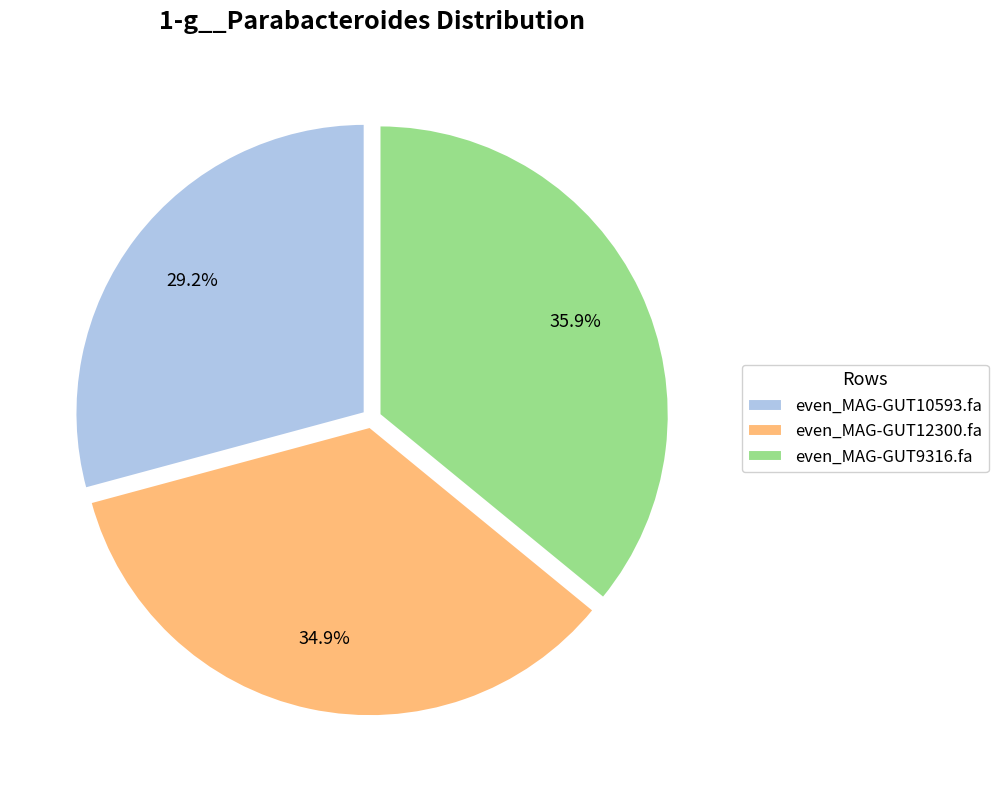

To the nearest percent, what is the combined percentage of even_MAG-GUT12300.fa and even_MAG-GUT10593.fa?

64%